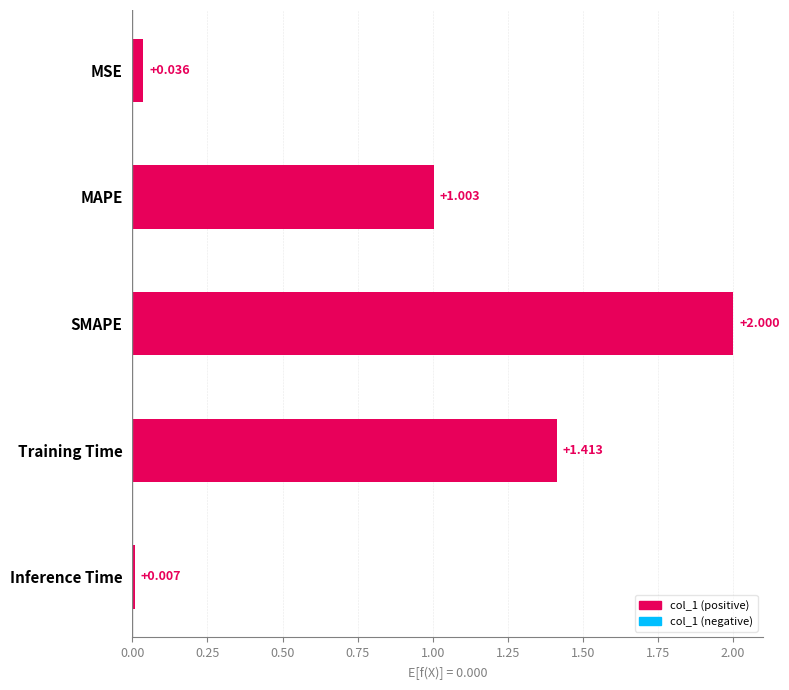

At which category does the chart reach its peak across all series?

SMAPE